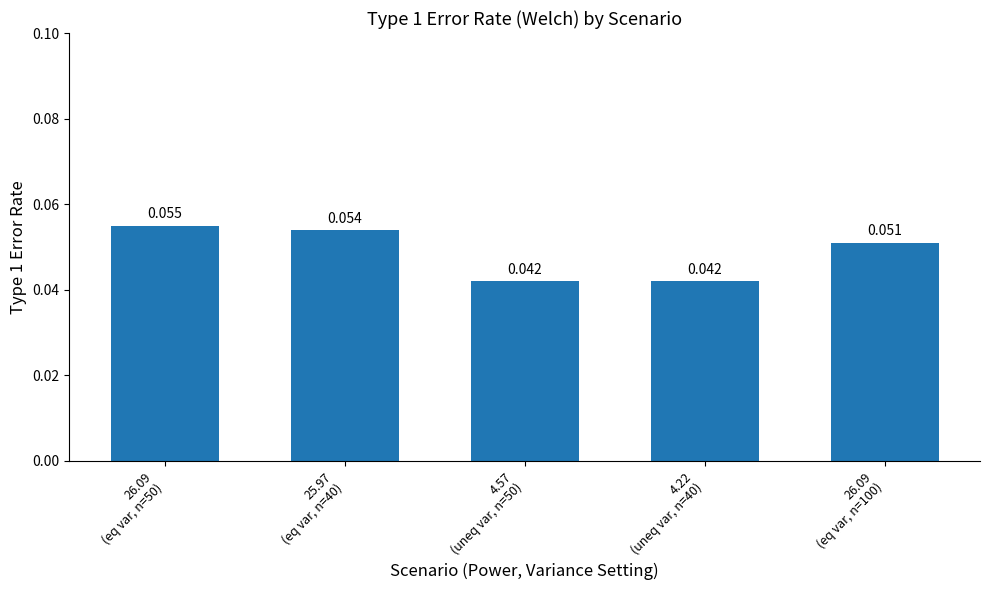

The chart shows a value of 0.1 at 26.09
(eq var, n=100). True or false?

True